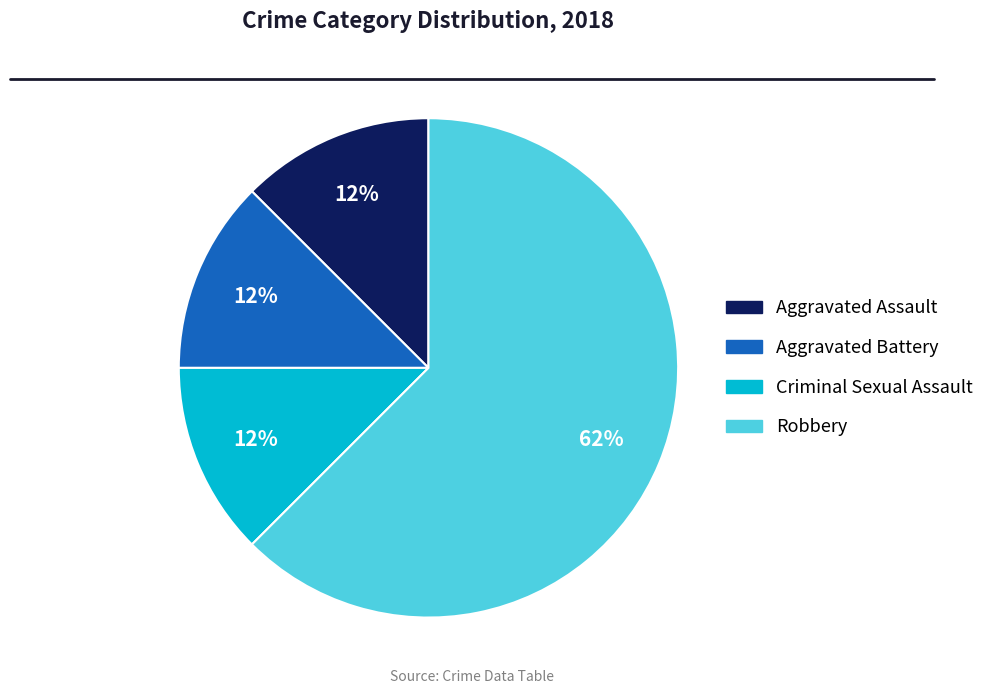

To the nearest percent, what is the average slice percentage?

25%